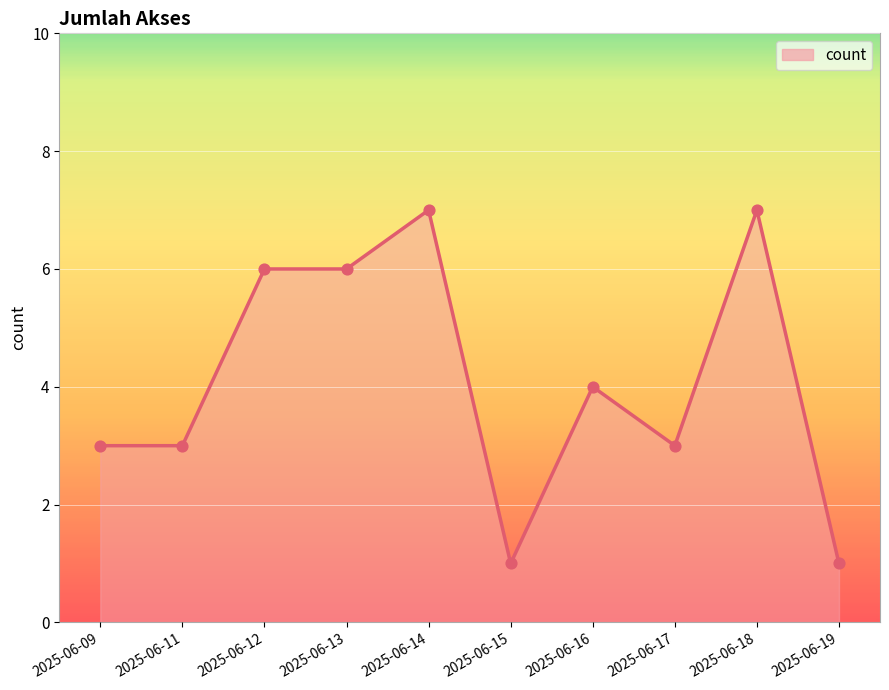

What is the change in value from 2025-06-13 to 2025-06-18?

+1